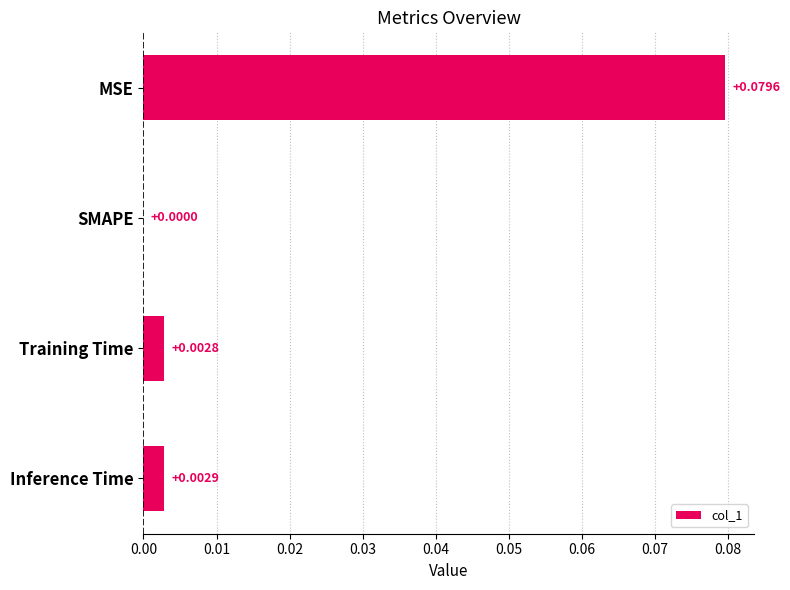

Between Training Time and Inference Time, which is larger?

Inference Time